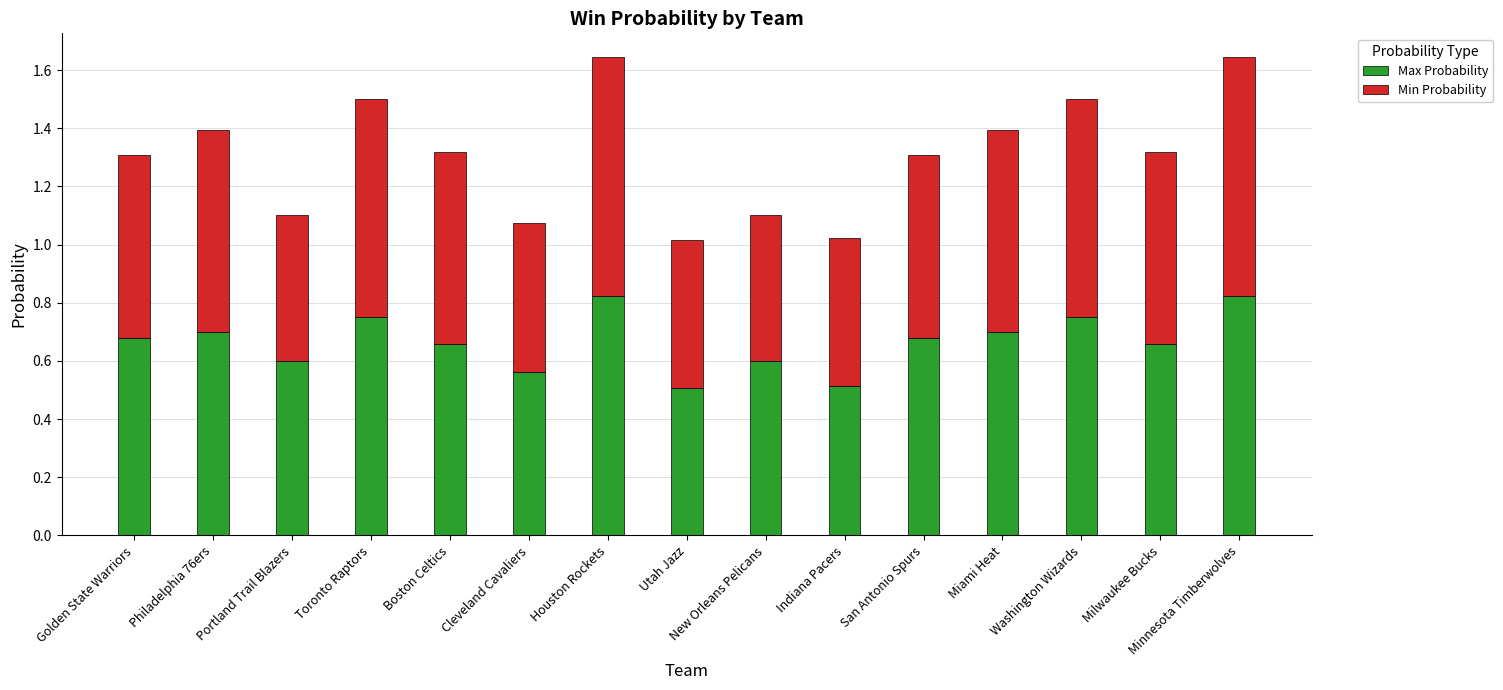

The value of Max Probability at Washington Wizards is 0.7. True or false?

True